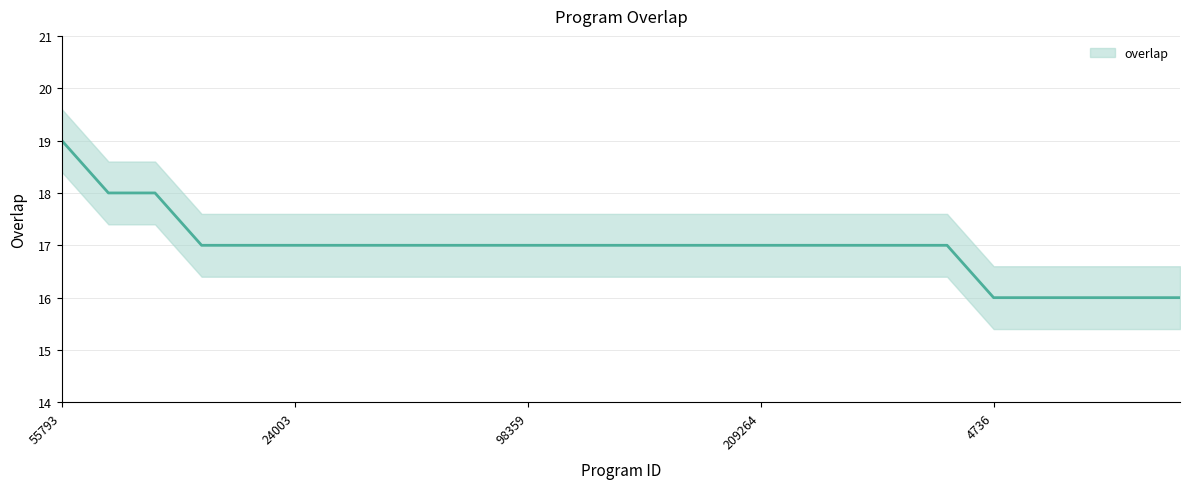

What is the sum of all values?

424